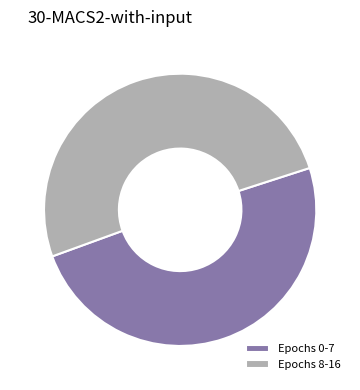

What is the ratio of the value at Epochs 8-16 to the value at Epochs 0-7?

1.0